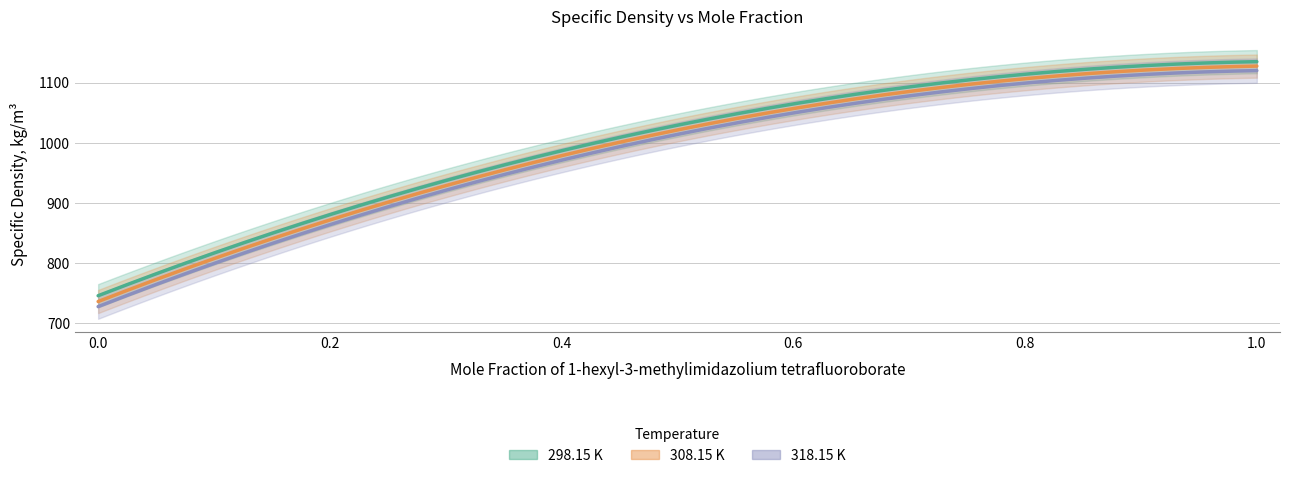

At which label does 308.15 K first exceed 1018?

0.4959